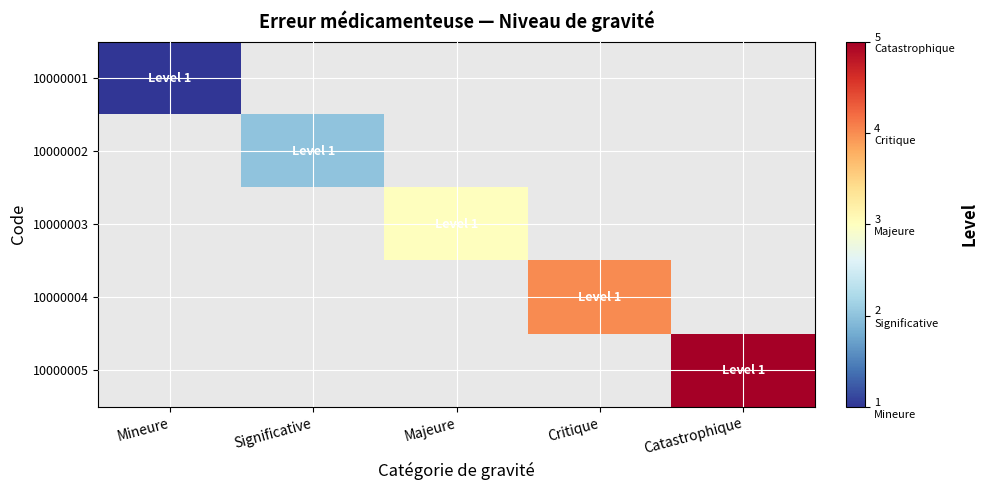

How many distinct data groups are displayed?

5